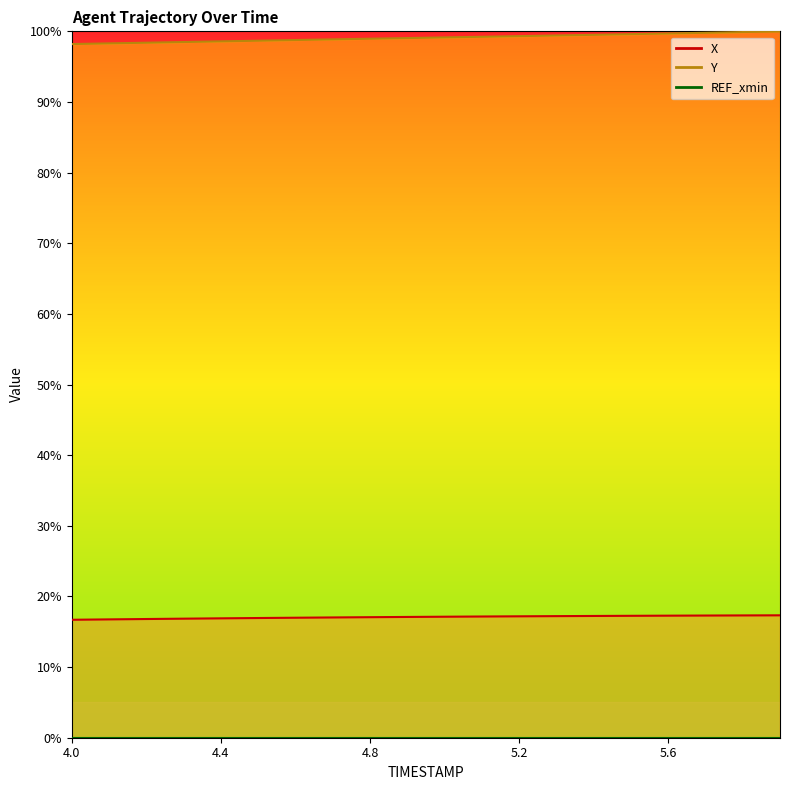

Which category has the lowest value in the Y series?

4.0